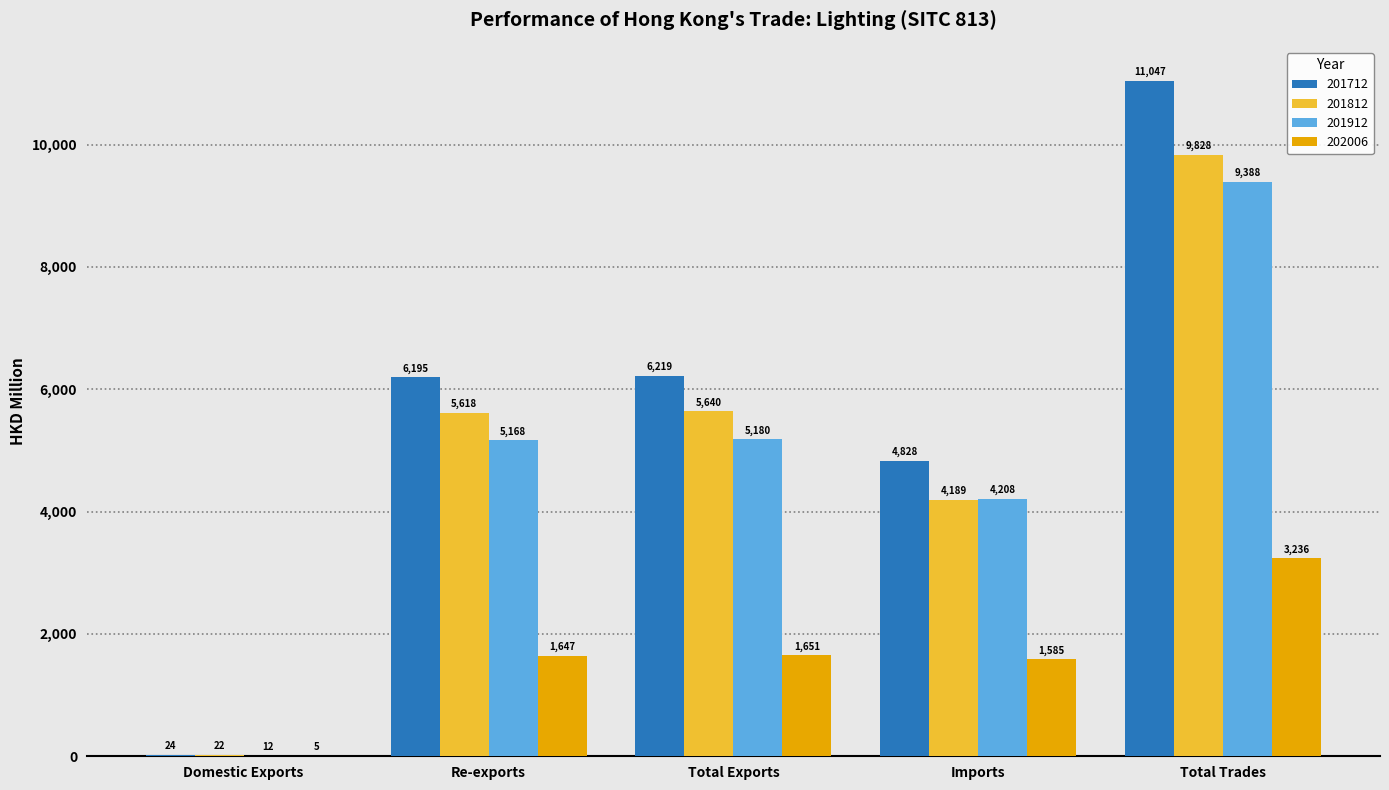

At which category does the chart reach its peak across all series?

Total Trades